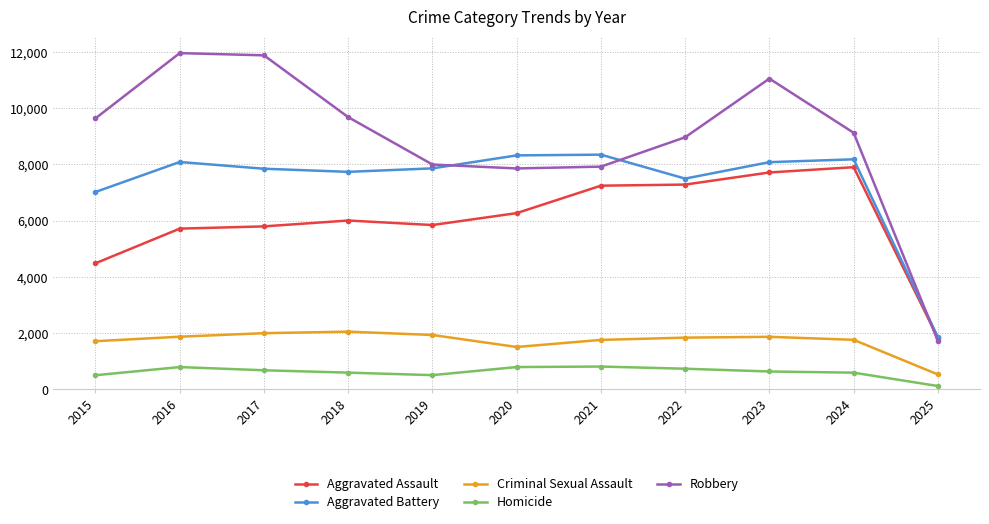

True or false: Aggravated Battery and Homicide cross at least once.

False